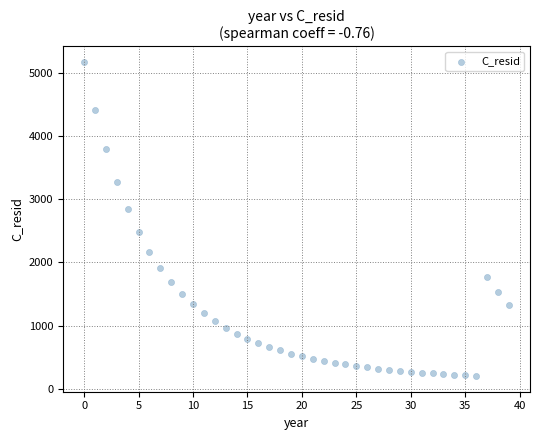

What is the range of Y values (max minus min)?

4975.1